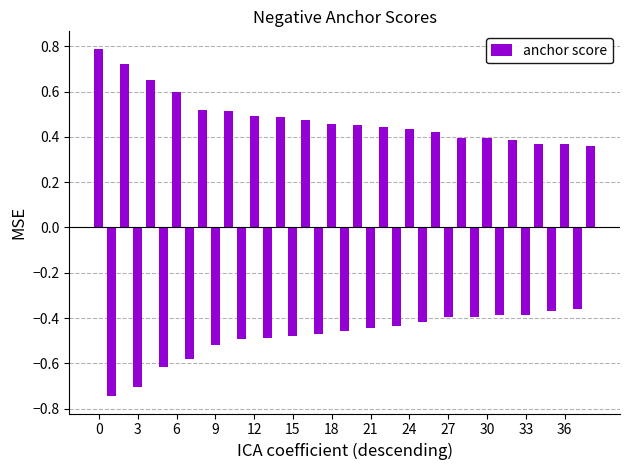

Count the values in the range 0 to 1.

20